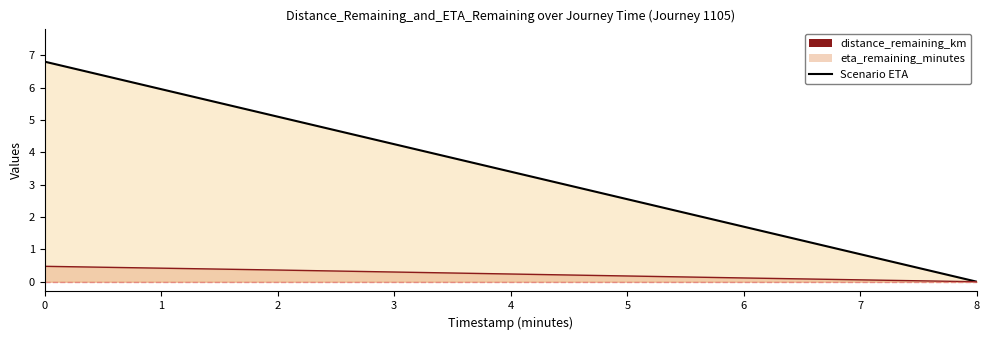

How many positive values are there?

4